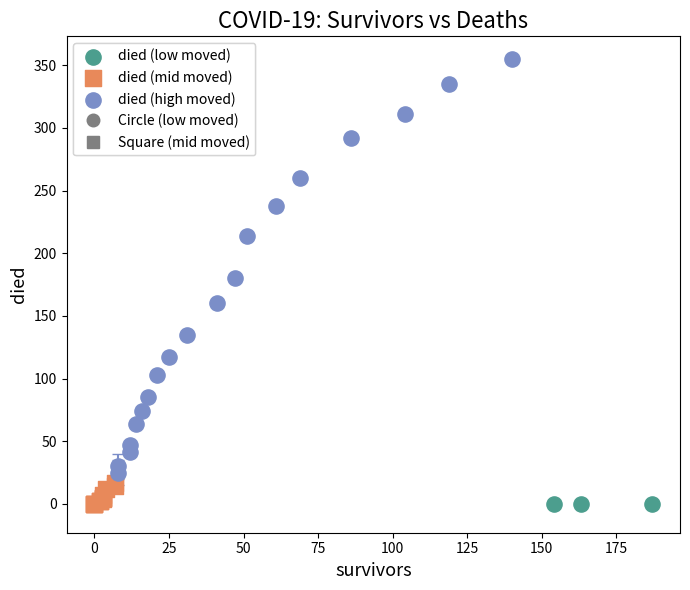

Which series contains the highest Y value?

died (high moved)